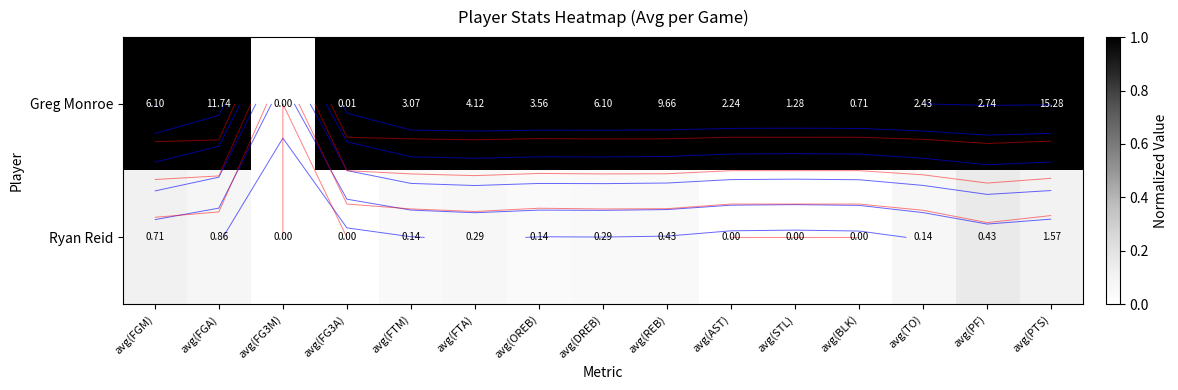

The Greg Monroe series shows 1.0 at avg(FTM). True or false?

True